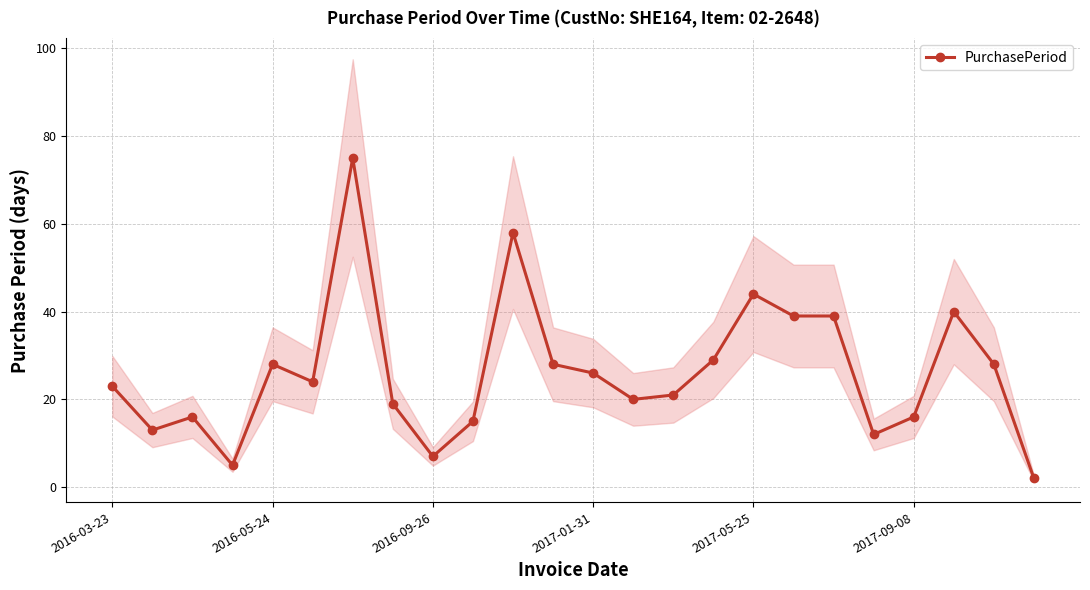

At which category does the chart reach its peak across all series?

6